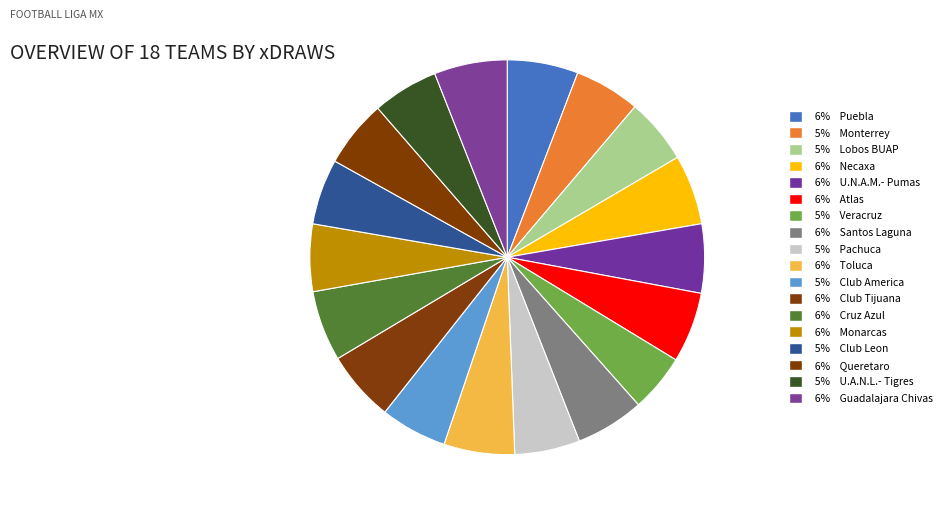

Count the number of slices in the pie.

18